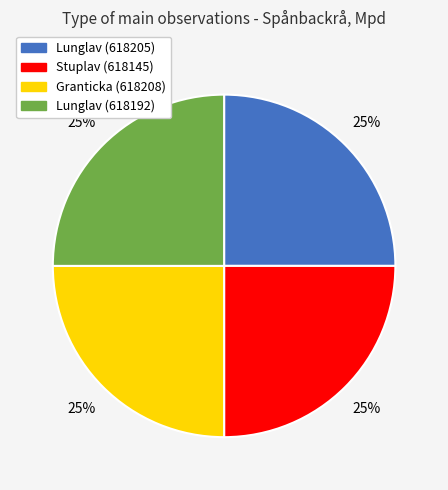

To the nearest percent, what is the combined percentage of Lunglav (618192) and Stuplav (618145)?

50%